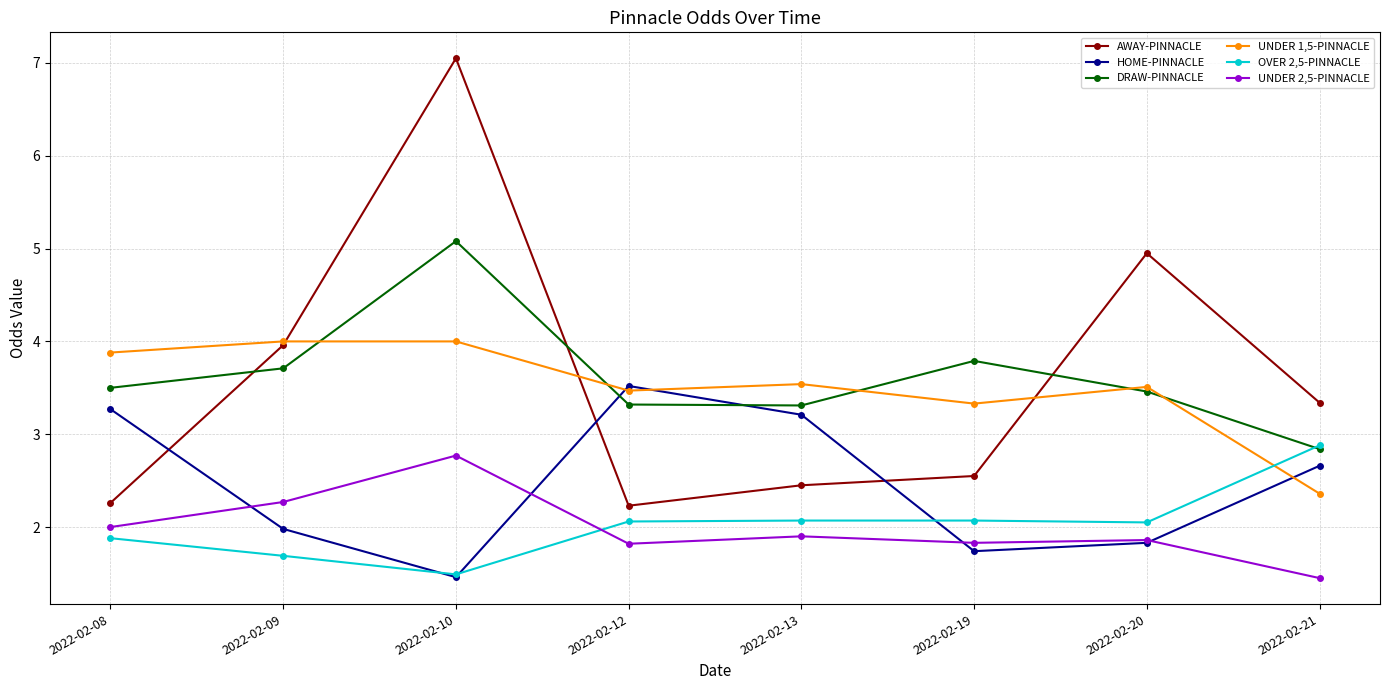

How many series are shown in this chart?

6